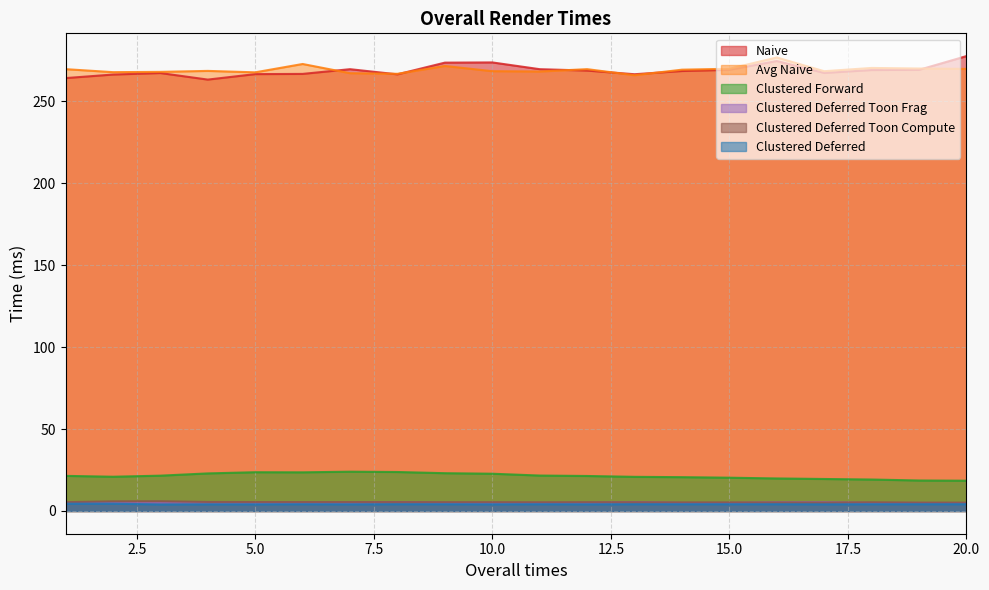

Where is the first local maximum for Clustered Forward?

5